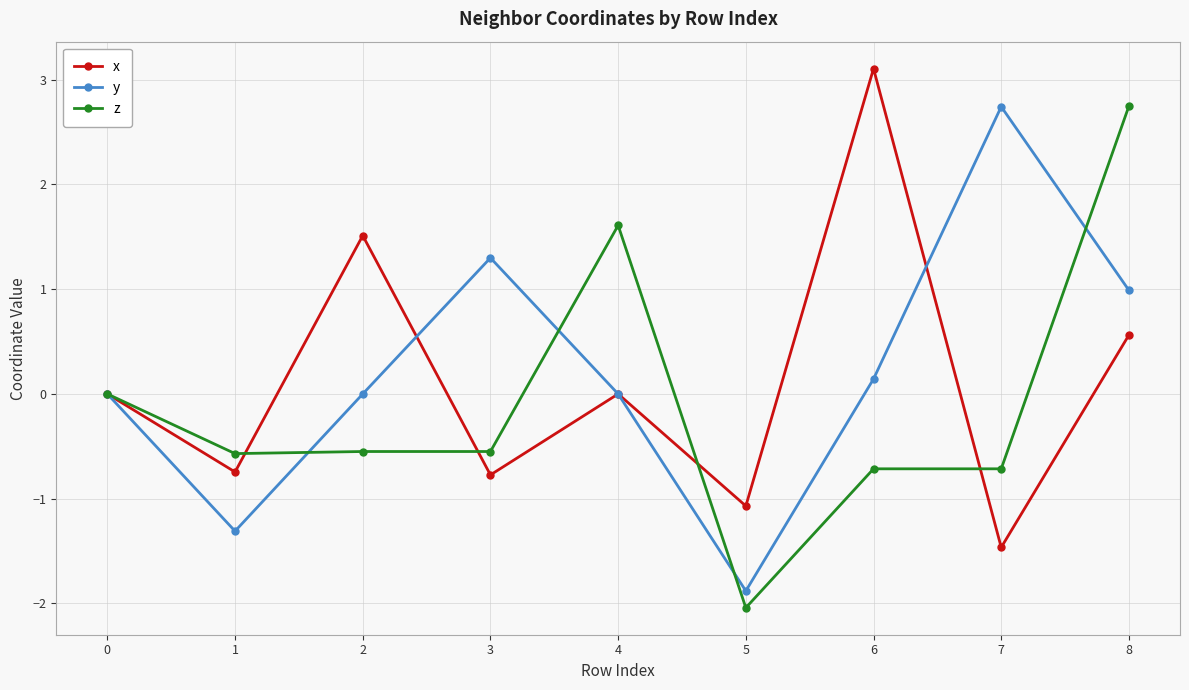

Is the value of y at 8 greater than the value of x at 7?

Yes